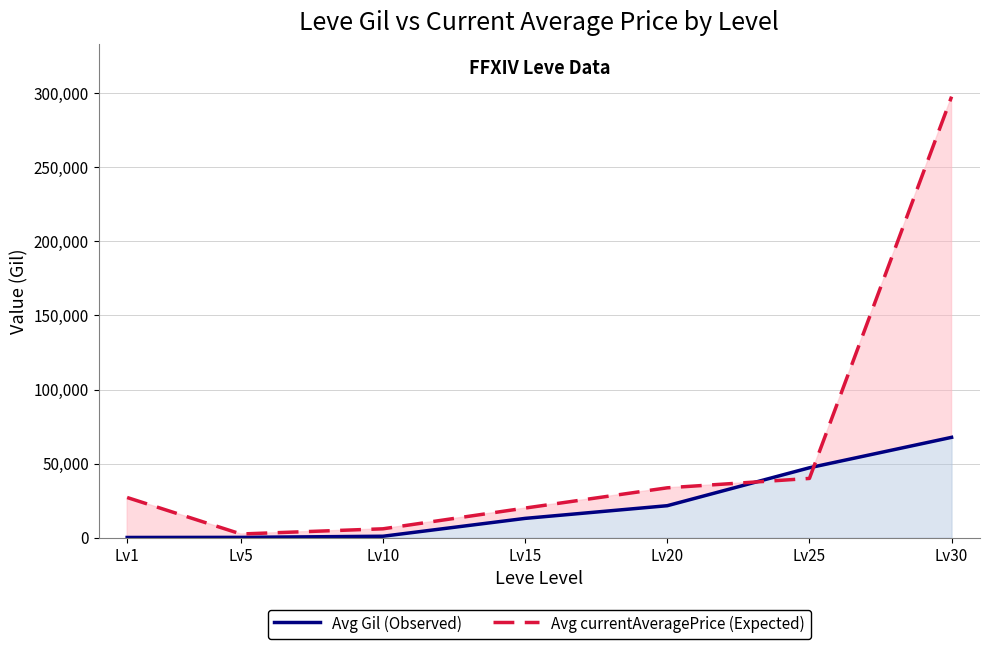

True or false: Avg currentAveragePrice (Expected) has a value of 4294 at Lv5.

False